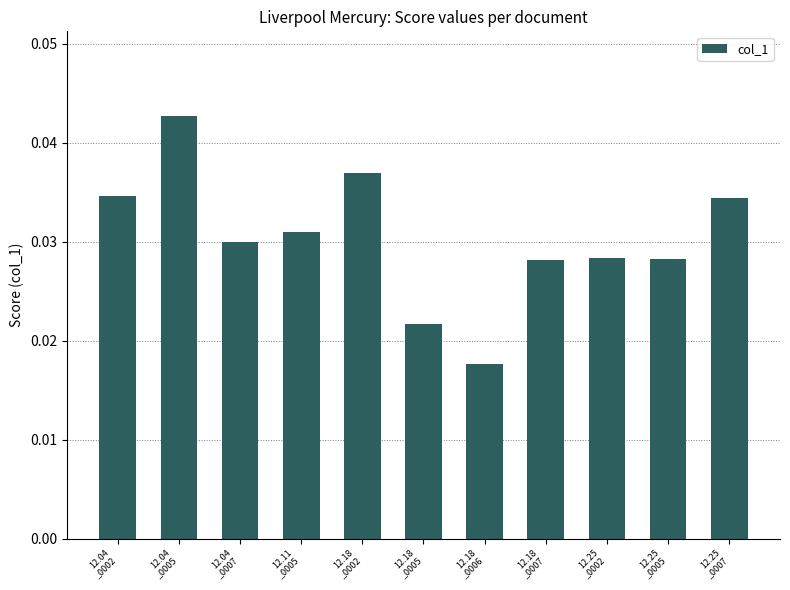

Between 12.25
_0007 and 12.04
_0005, which is larger?

12.04
_0005